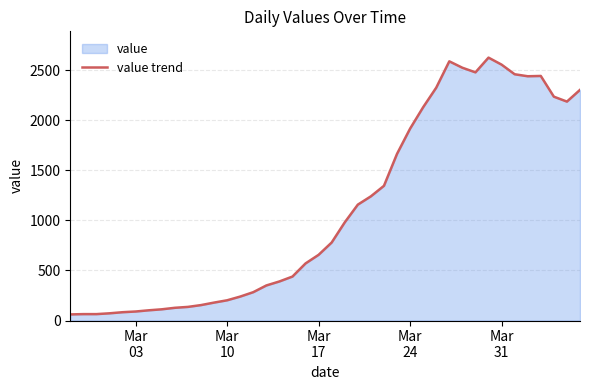

What is the maximum value shown in the chart?

2625